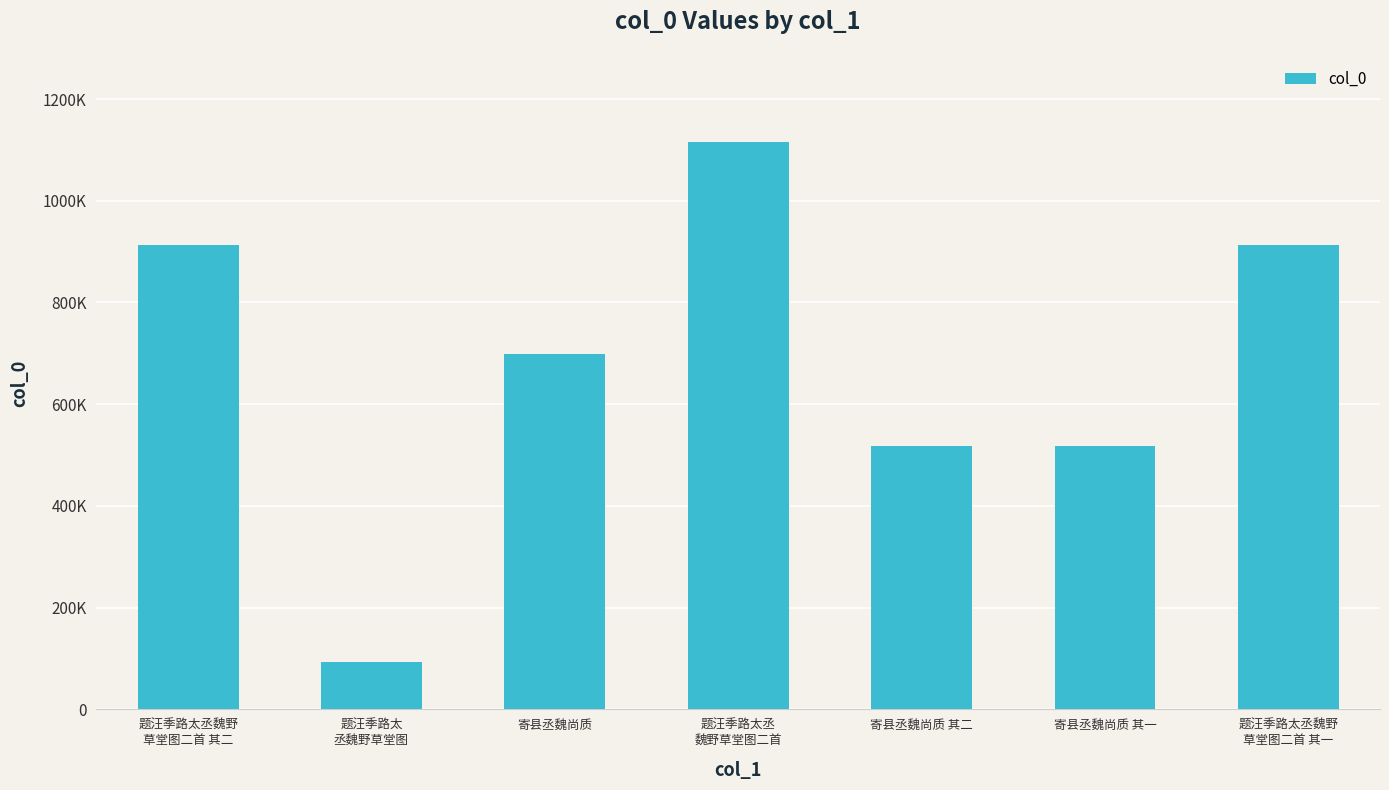

Does the chart contain any negative values?

No